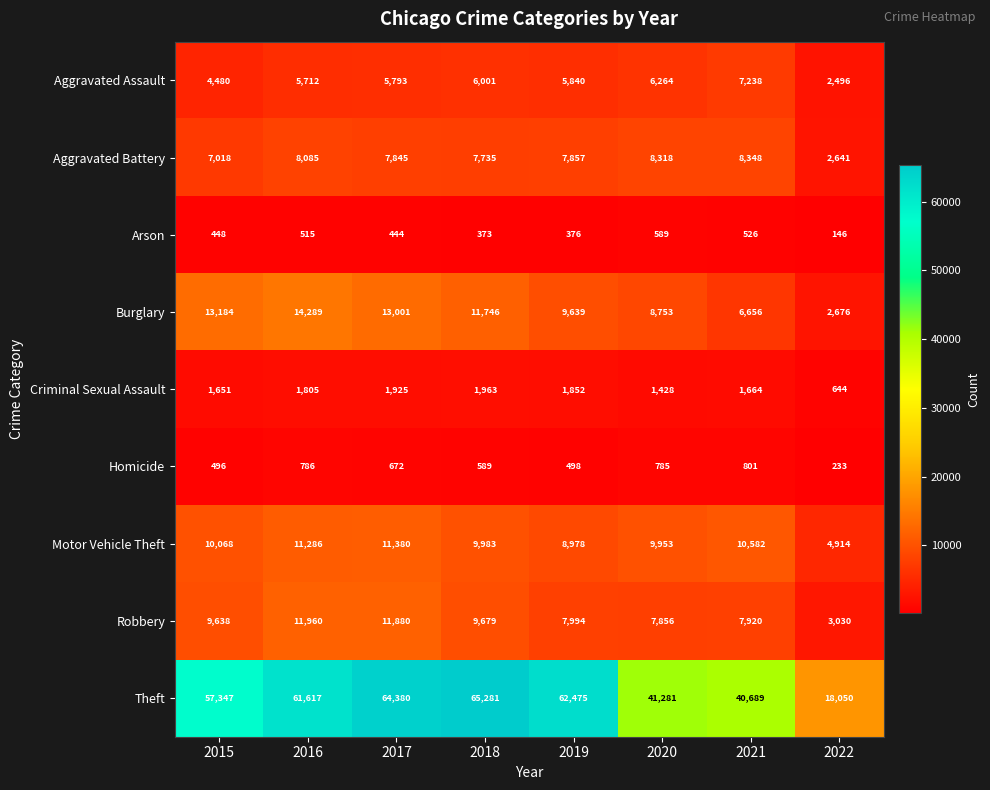

What is the average value of the Theft series?

51390